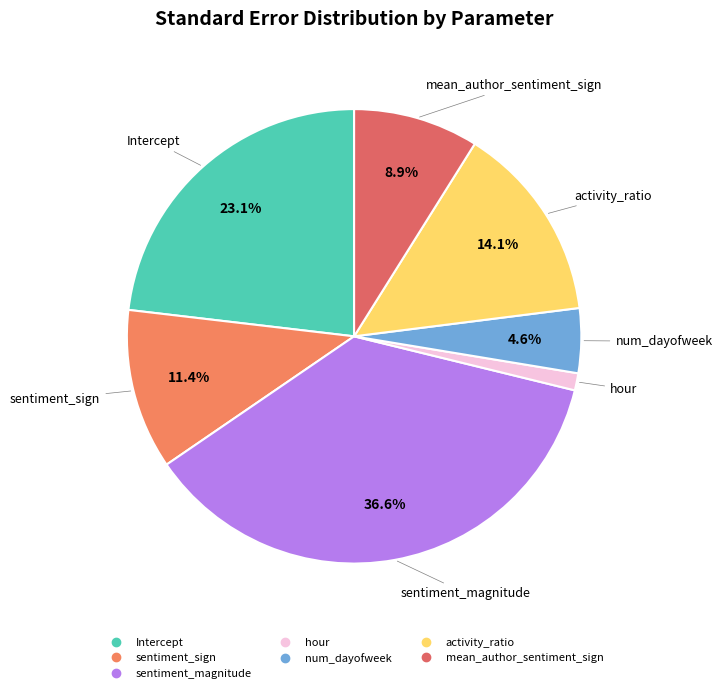

Which category has the smallest portion of the pie?

hour